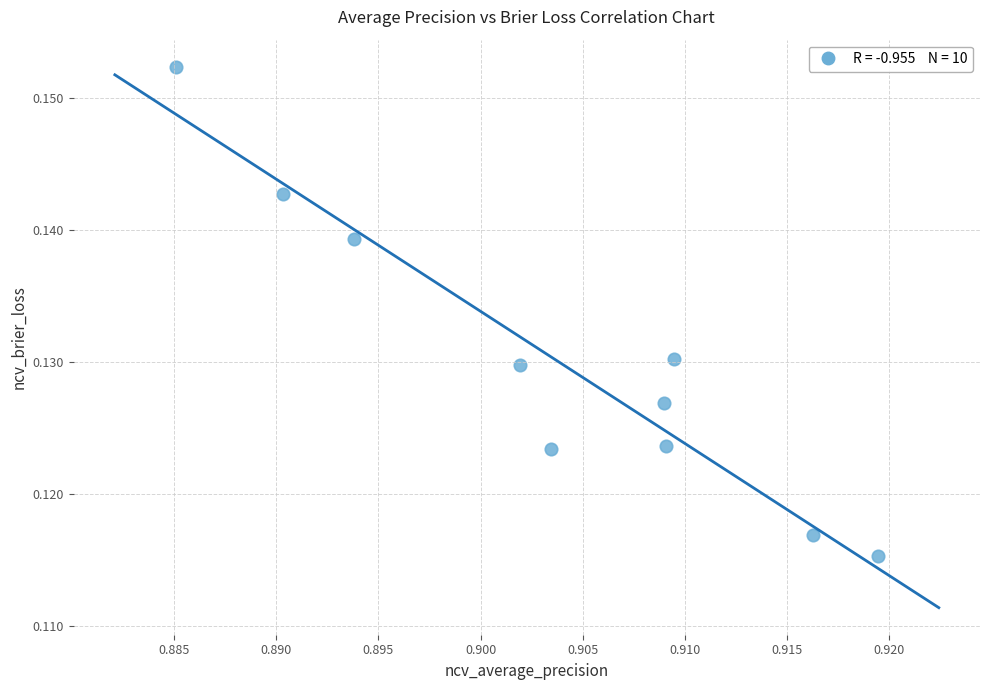

What is the average X value?

0.9